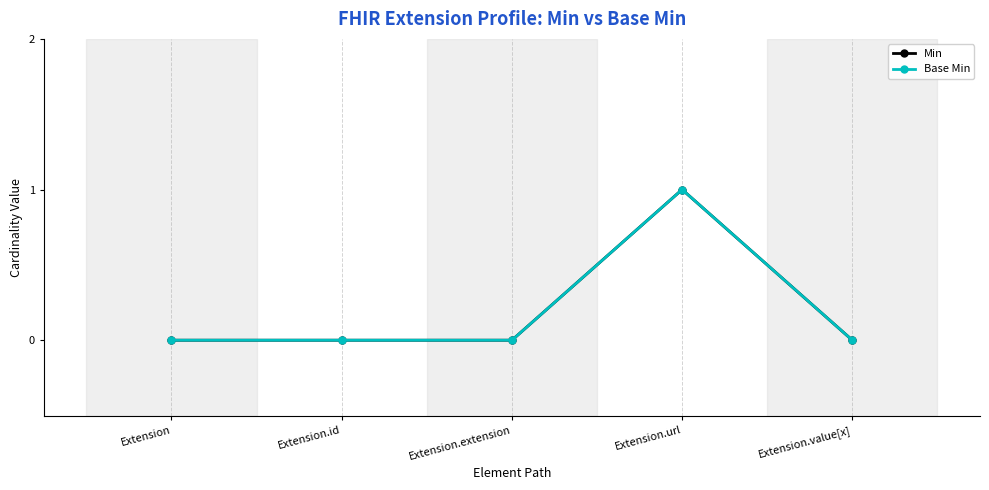

At which category does Base Min reach its first local peak?

Extension.url